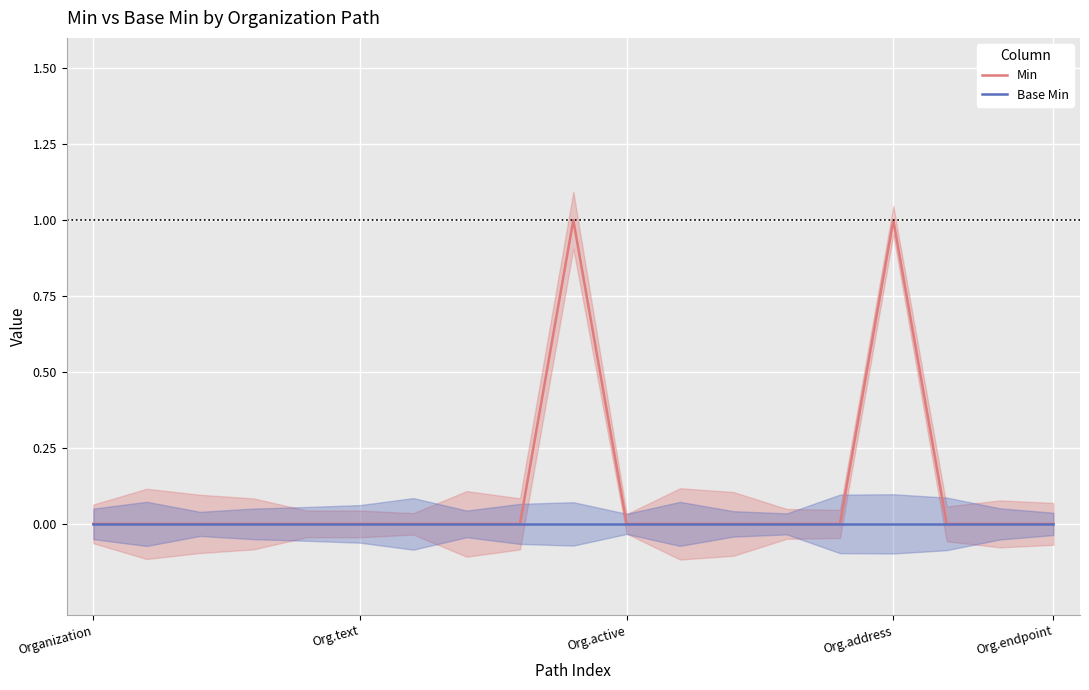

At which category does Min reach its first local peak?

9